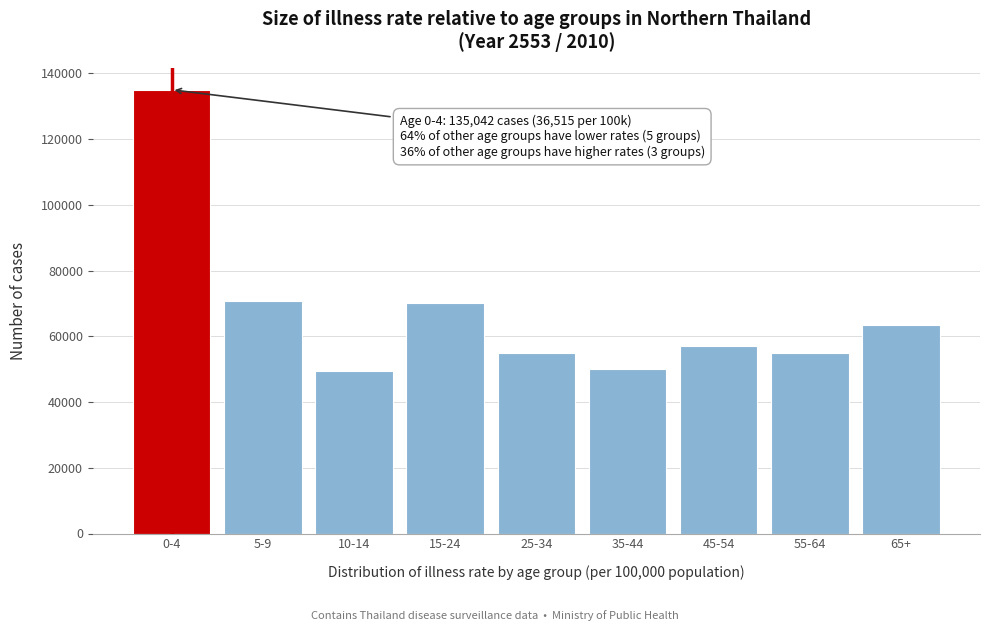

What is the label of the 7th bar from the right?

10-14